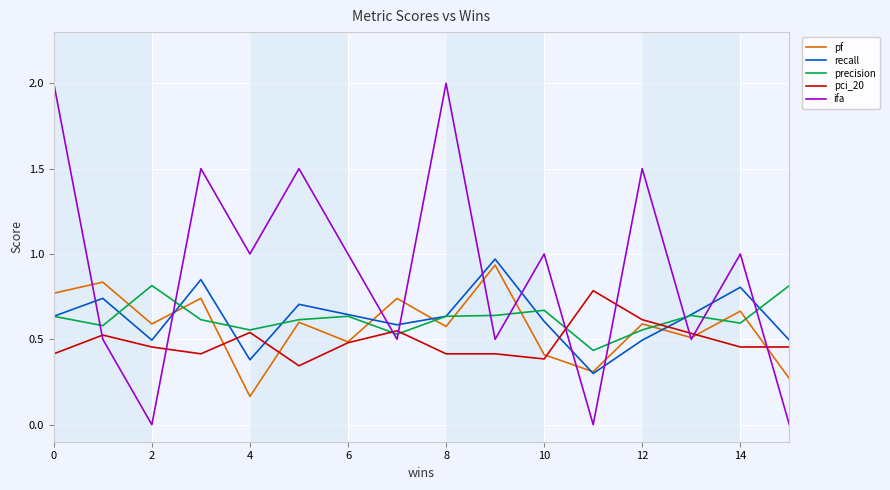

Which series has the widest spread of values?

ifa